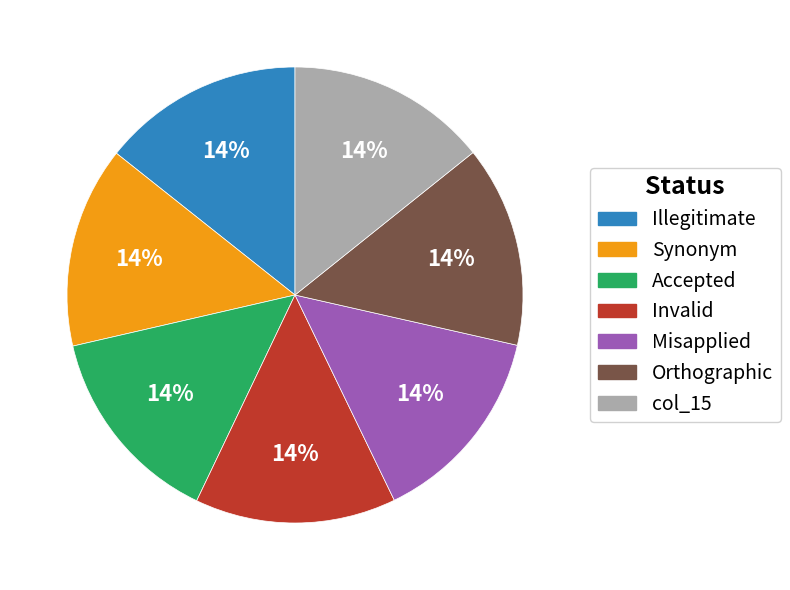

How many slices are in this pie chart?

7